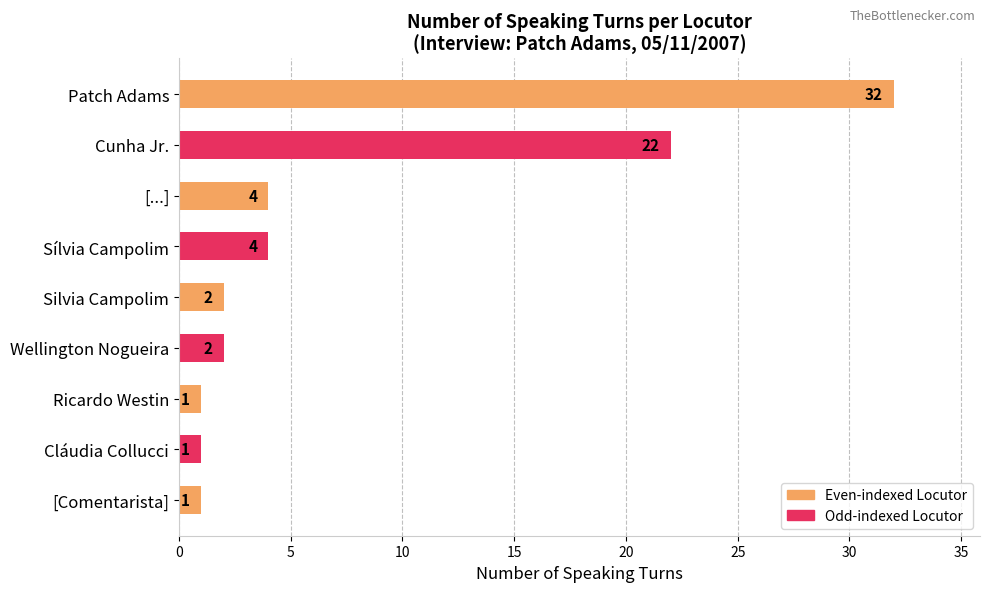

What is the average value?

8